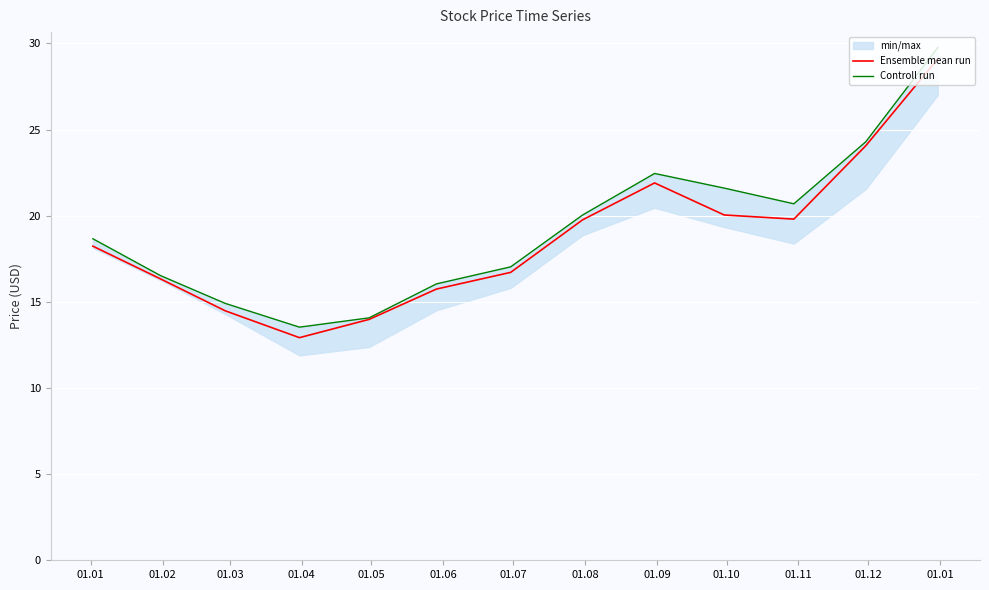

Which series has the largest total across all categories?

Controll run